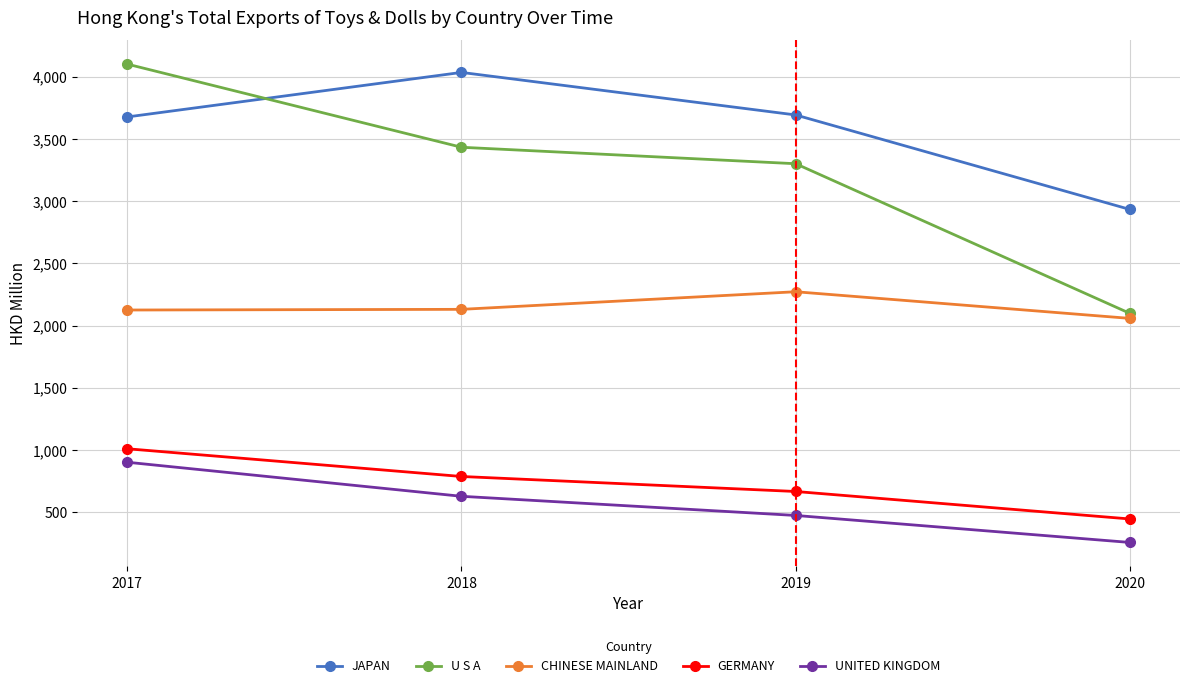

Is it true that UNITED KINGDOM equals 473.6 at 2019?

True